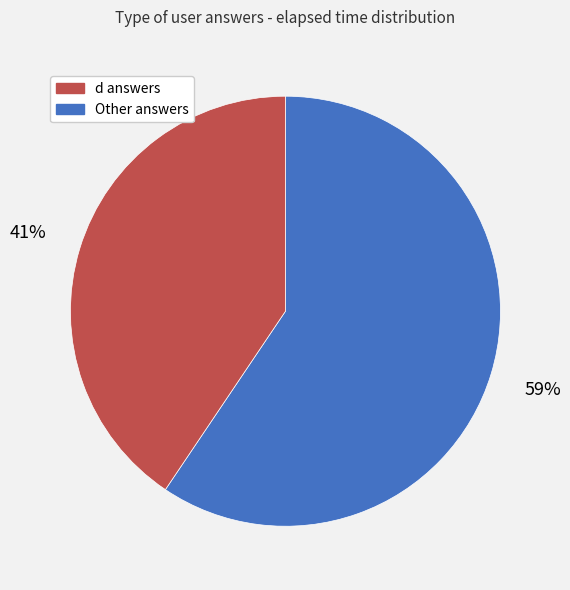

Is there a majority slice in this chart?

Yes